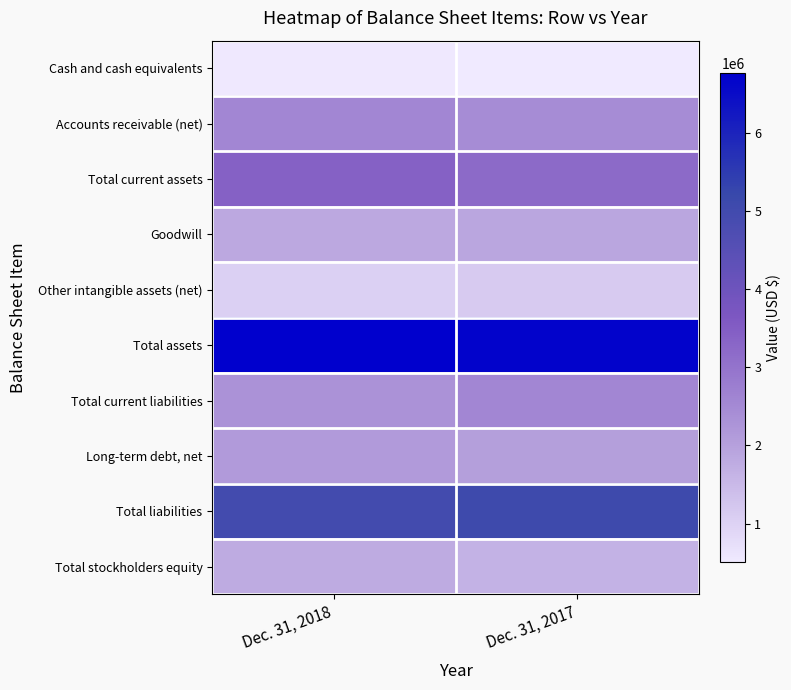

How many distinct data groups are displayed?

10